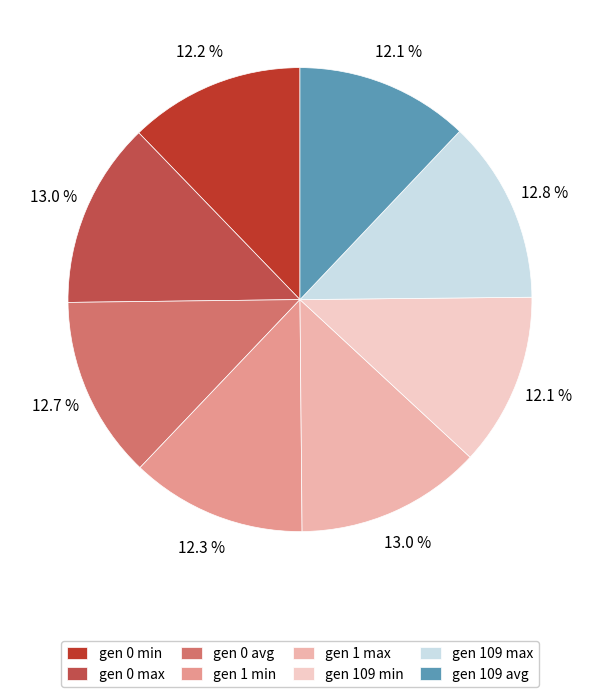

To the nearest percent, what is the combined percentage of gen 109 avg and gen 1 max?

25%